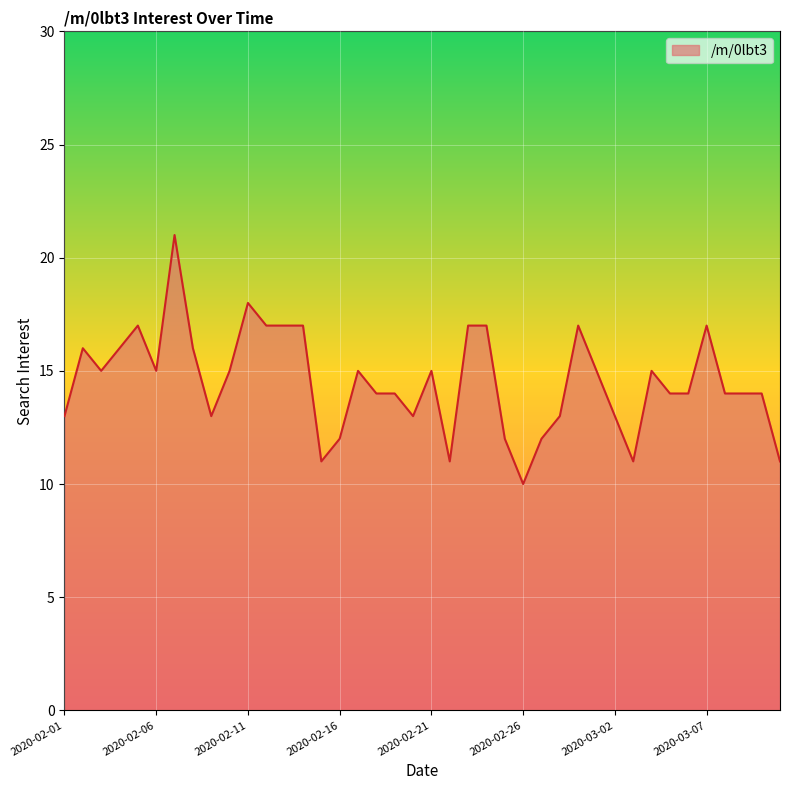

What is the maximum value shown in the chart?

21